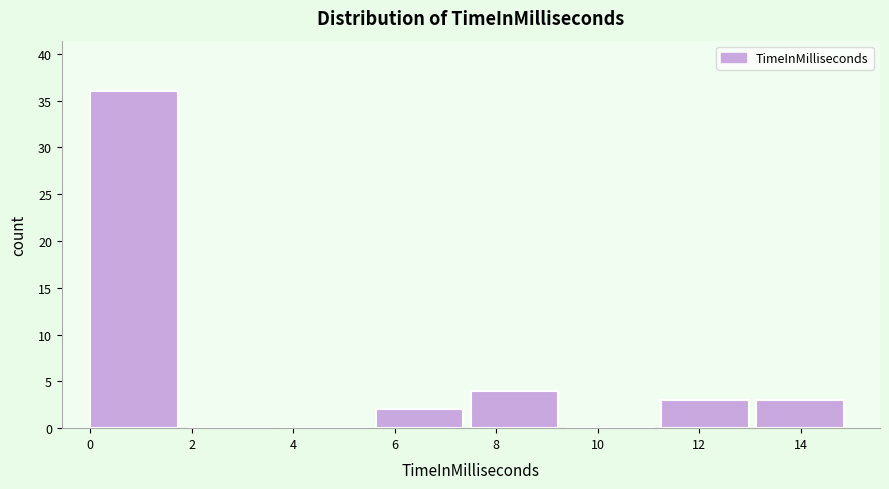

Reading left to right, list every bar in this chart as the range it spans on the x-axis followed by its height. Neither the bar edges nor the heights are printed on the chart, so give them approximately, as read against the axes.

0.0 to 1.8: 36
1.8 to 3.8: 0
3.8 to 5.6: 0
5.6 to 7.6: 2
7.6 to 9.4: 4
9.4 to 11.2: 0
11.2 to 13.2: 3
13.2 to 15.0: 3